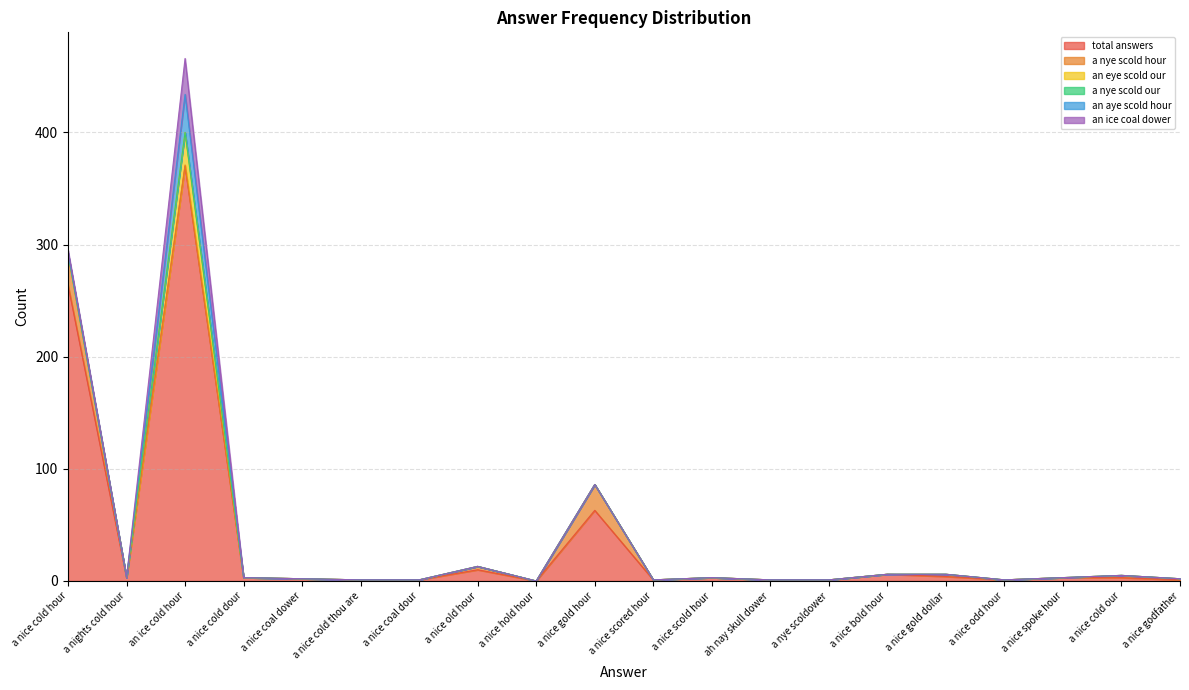

Where is the first local minimum for an aye scold hour?

a nights cold hour